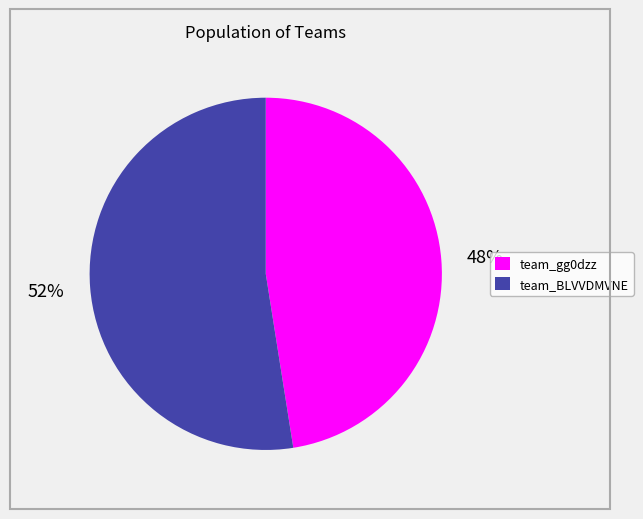

Does team_BLVVDMVNE account for over 50% of the chart?

Yes